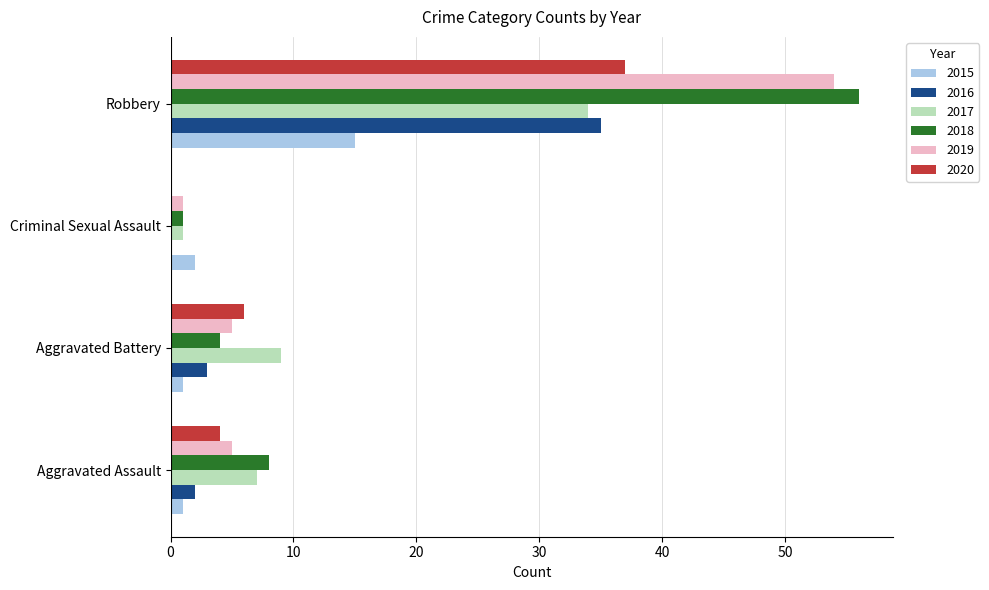

At which category is the sum across all series the highest?

Robbery